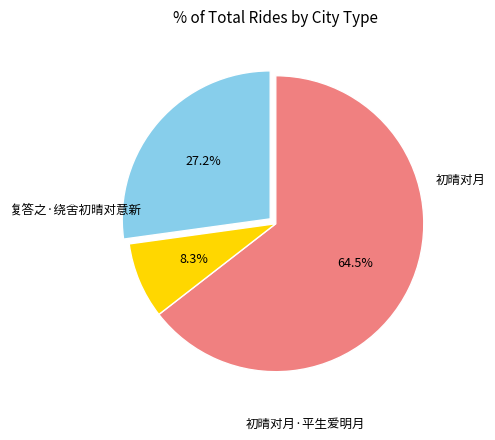

Is there any slice that represents more than half of the pie?

Yes